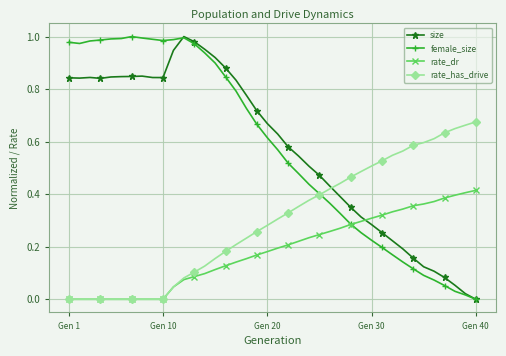

How many lines are shown in the chart?

4